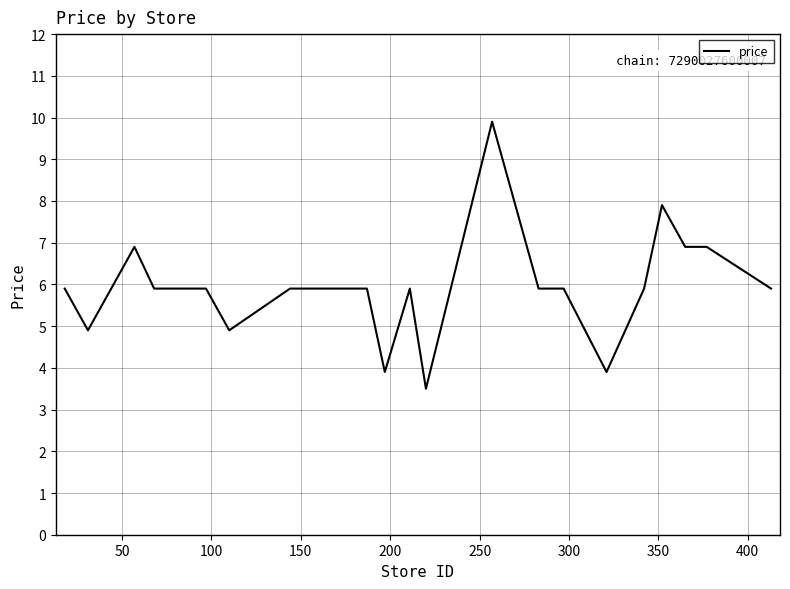

What is the greatest value displayed?

9.9